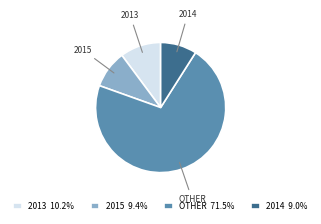

What is the largest slice in the pie chart?

OTHER